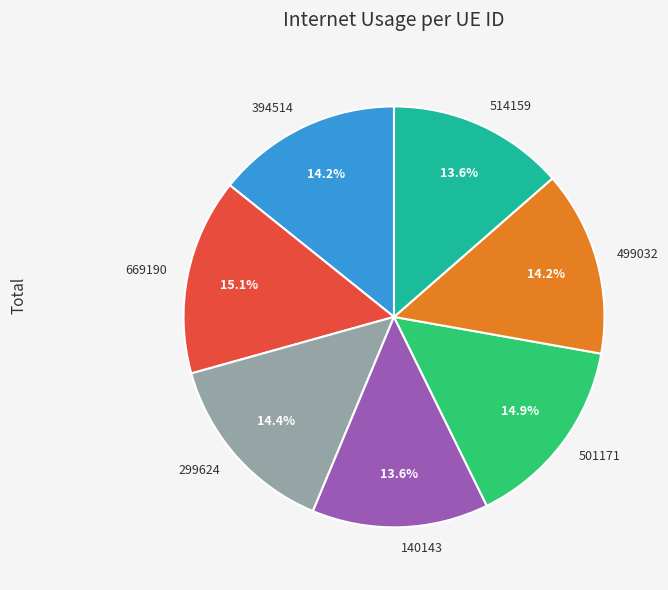

Is there any slice that represents more than half of the pie?

No